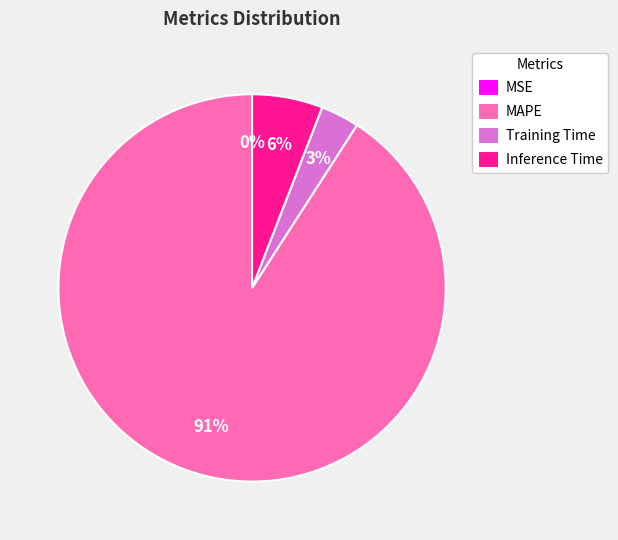

Is there a majority slice in this chart?

Yes